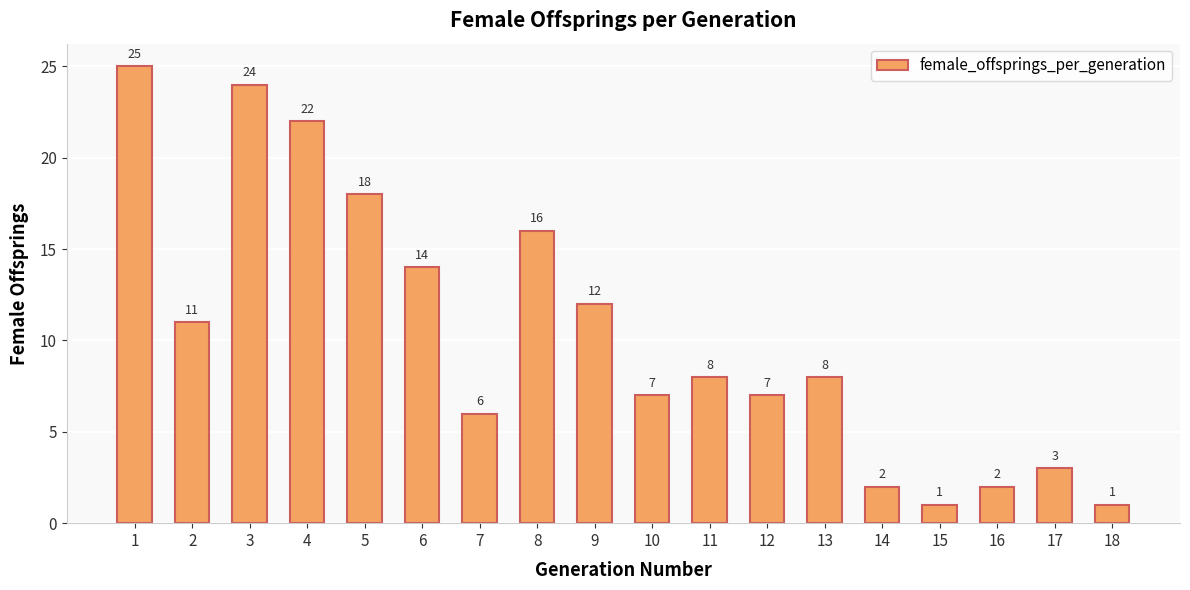

Reading left to right, list all the values displayed in this chart.

25	11	24	22	18	14	6	16	12	7	8	7	8	2	1	2	3	1